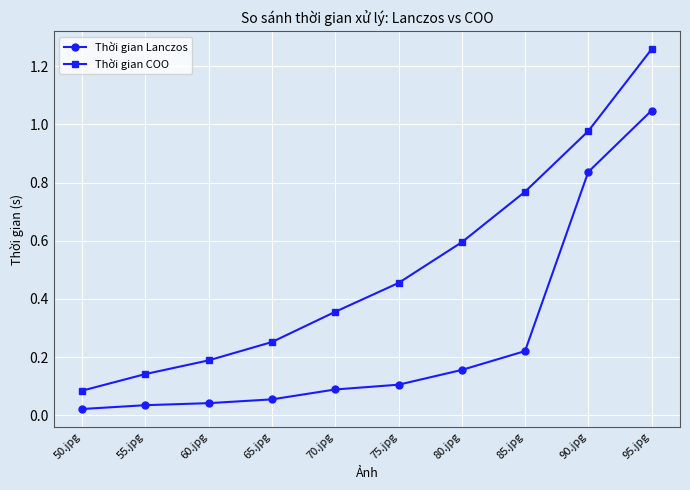

True or false: Thời gian Lanczos and Thời gian COO cross at least once.

False